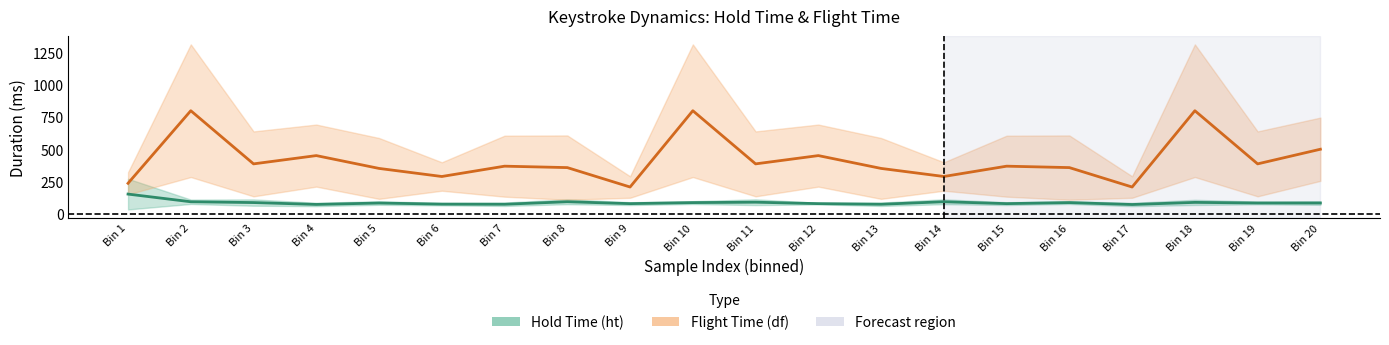

At which category is the sum across all series the highest?

Bin 2